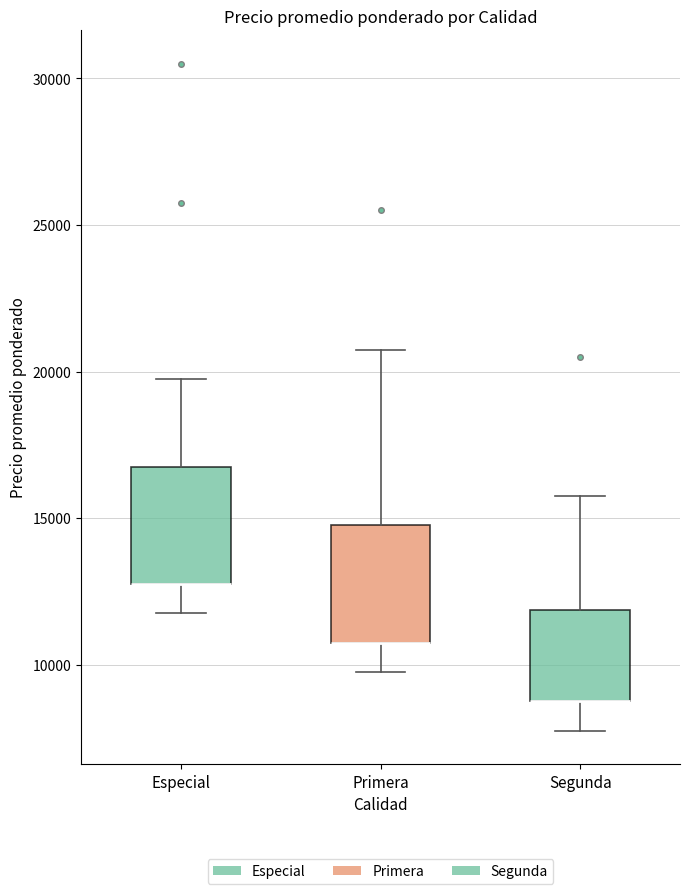

Reading left to right, transcribe this box plot: for each box, give where its median line is, the range the box spans, and where its two whiskers end, as read against the y-axis. The values are not printed on the chart, so give them approximately, as read against the axis.

Especial: median 13000 (drawn on the box's lower edge), box 13000 to 17000, whiskers 12000 to 20000
Primera: median 11000 (drawn on the box's lower edge), box 11000 to 15000, whiskers 10000 to 21000
Segunda: median 9000 (drawn on the box's lower edge), box 9000 to 12000, whiskers 8000 to 16000